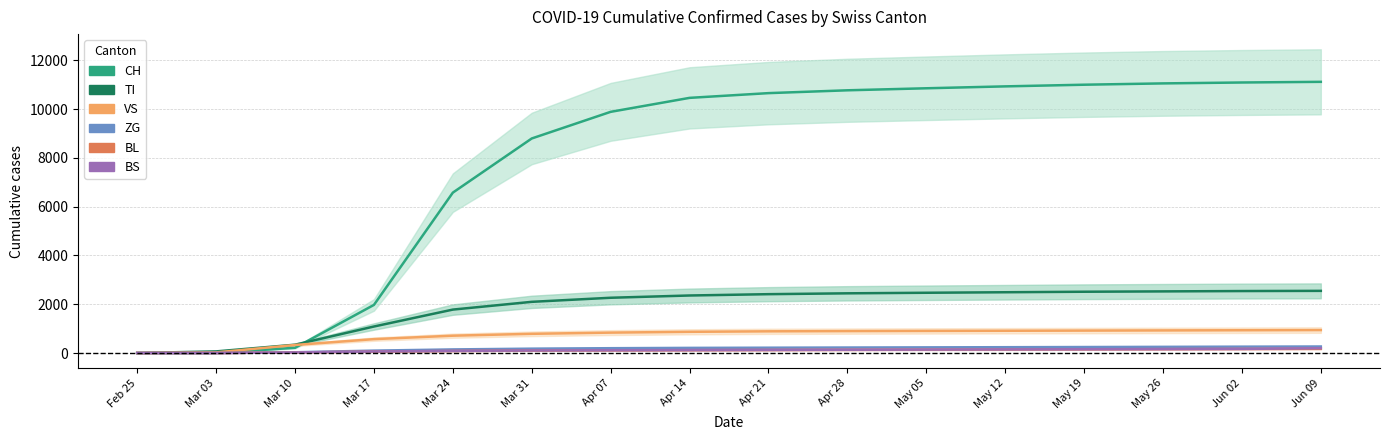

Is the value of ZG at May 26 greater than the value of CH at Mar 03?

Yes